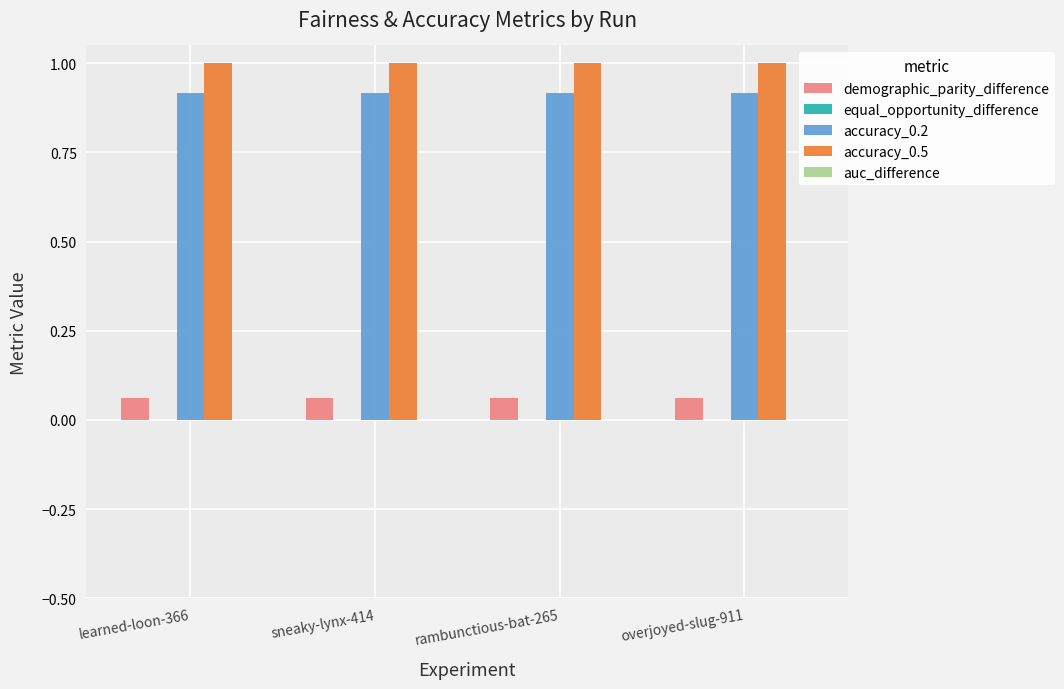

What is the total value across all series at sneaky-lynx-414?

2.0